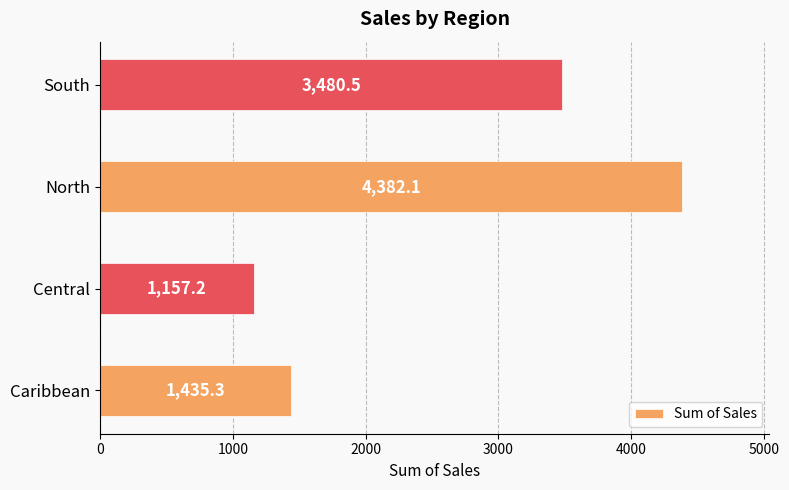

Reading top to bottom, extract all data points from this chart.

3480.5	4382.1	1157.2	1435.3